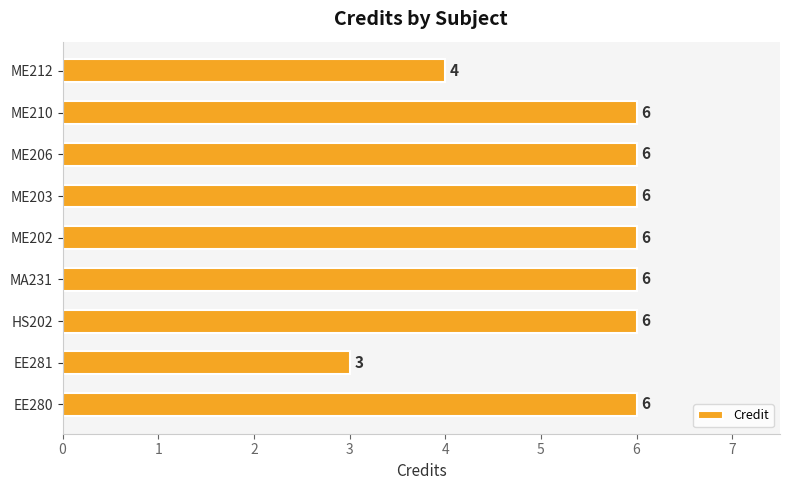

Count the values in the range 6 to 7.

7